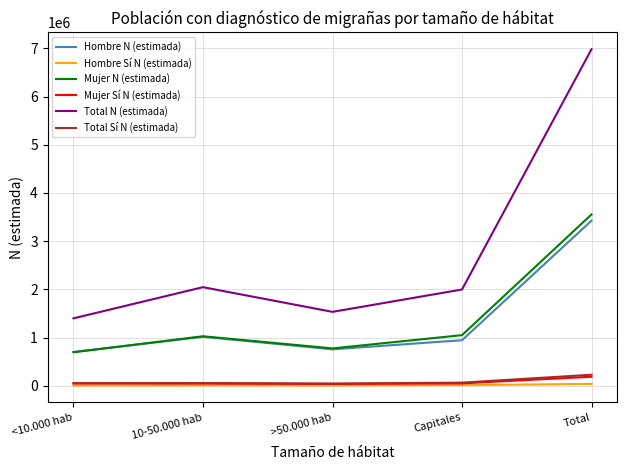

What is the difference between the Hombre N (estimada) values at 10-50.000 hab and Capitales?

71238